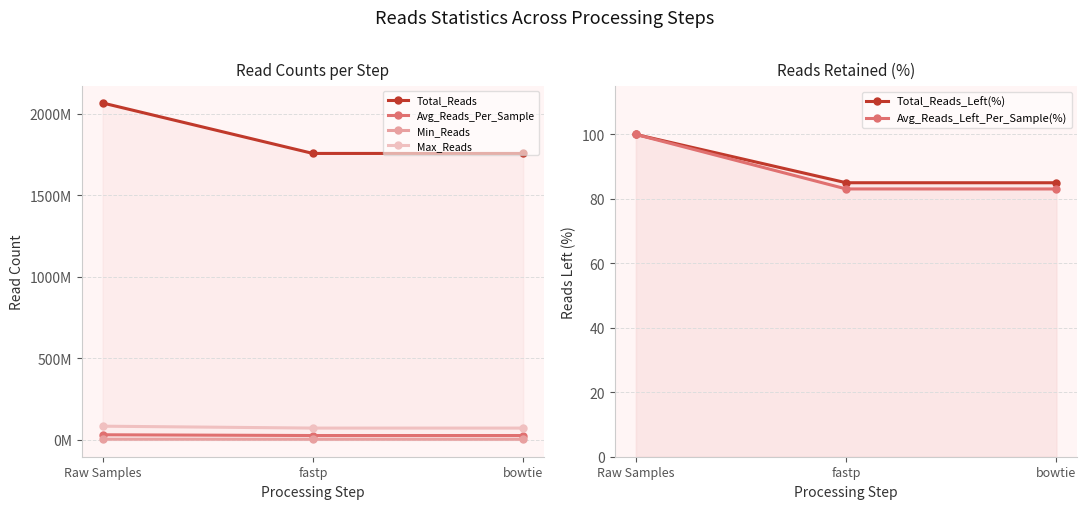

At Raw Samples, list the series in order from smallest to largest.

Total_Reads_Left(%), Avg_Reads_Left_Per_Sample(%), Min_Reads, Avg_Reads_Per_Sample, Max_Reads, Total_Reads